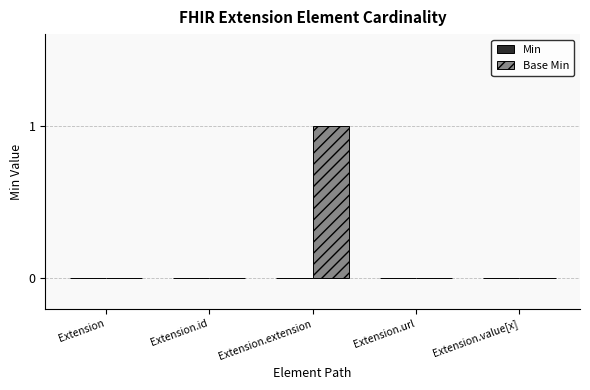

The value at Extension.id is 0. True or false?

True